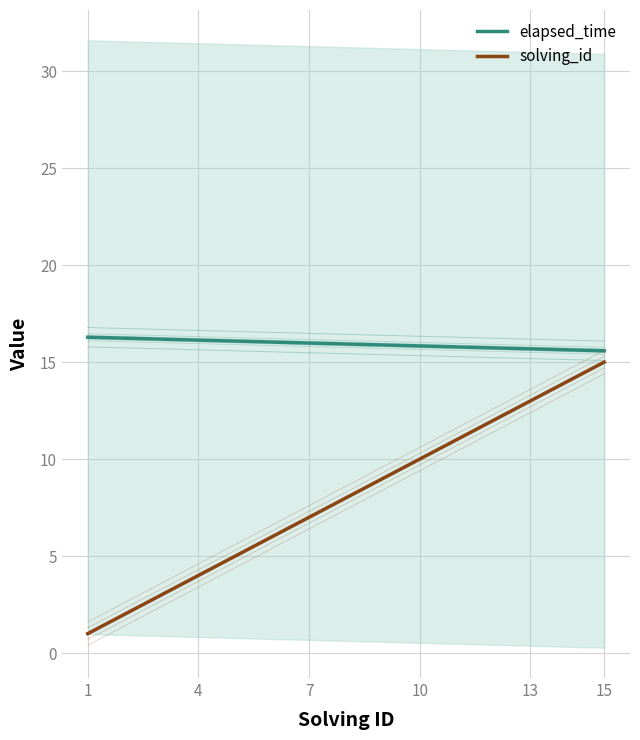

Is the value of solving_id at 7 greater than the value of elapsed_time at 4?

No